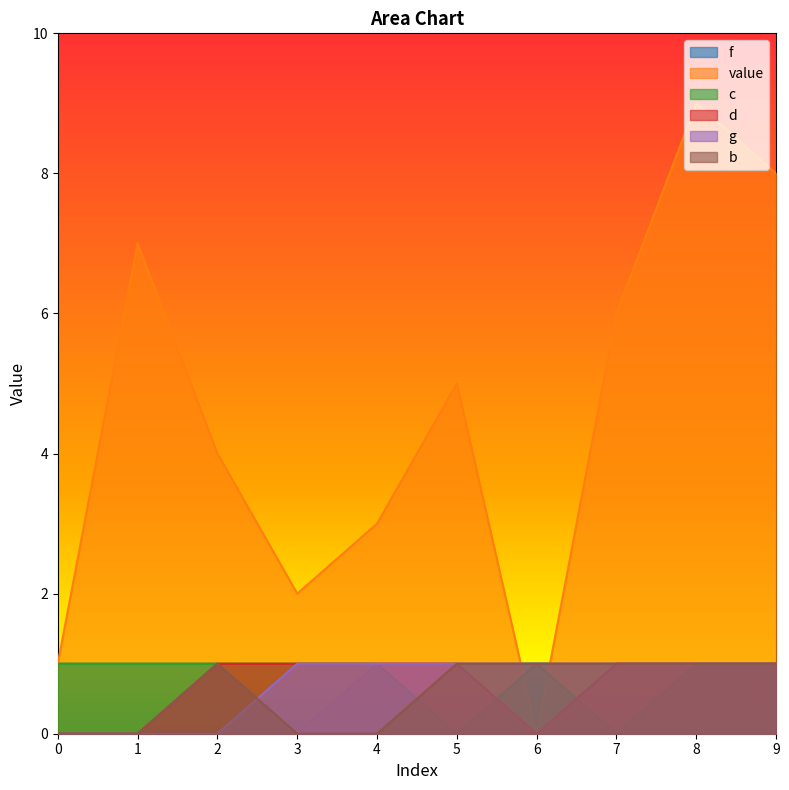

What is the total value across all series at 4?

7